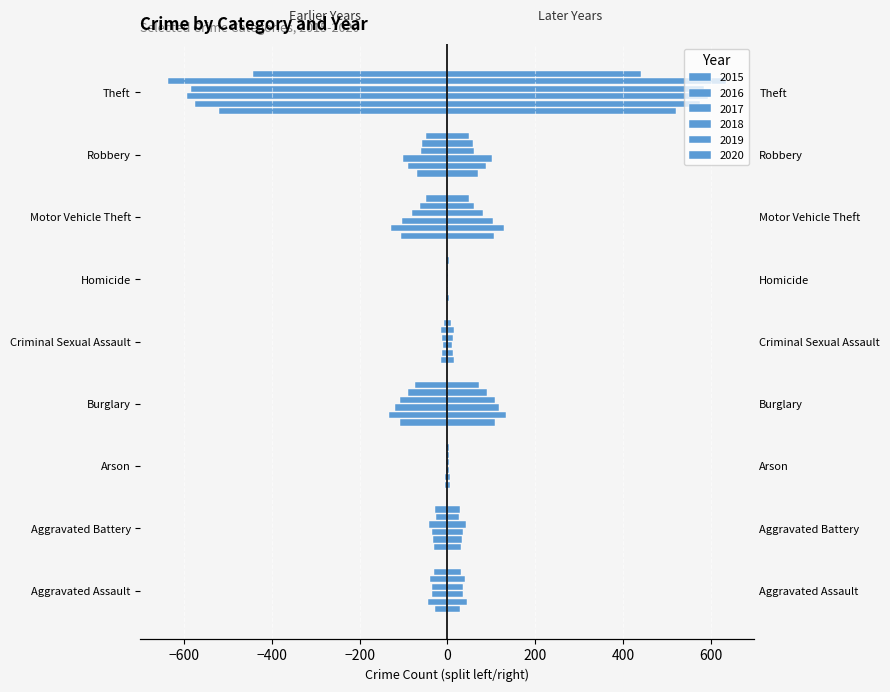

What position from the left is Homicide?

6